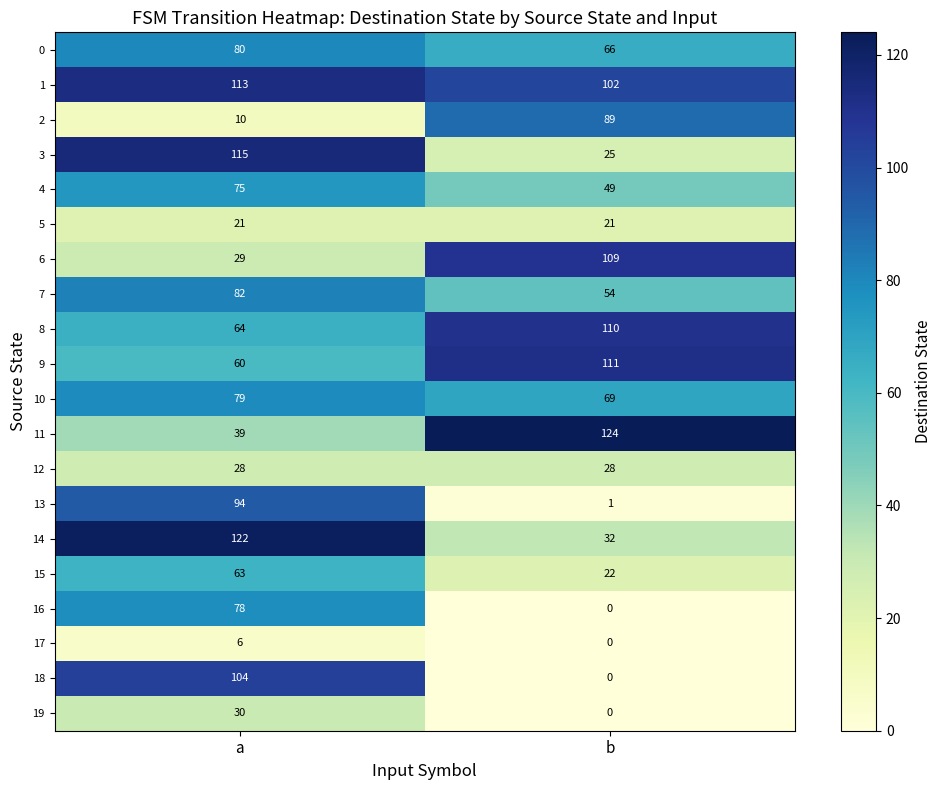

What is the difference between the maximum and minimum values in the 7 series?

28